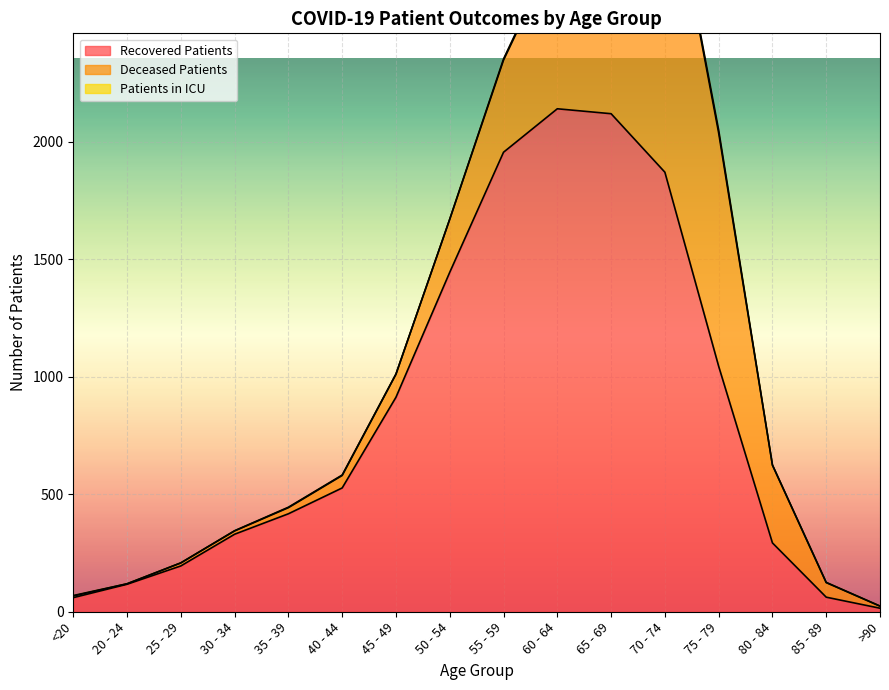

Where does the recovered_patients series first go above 527?

45 - 49